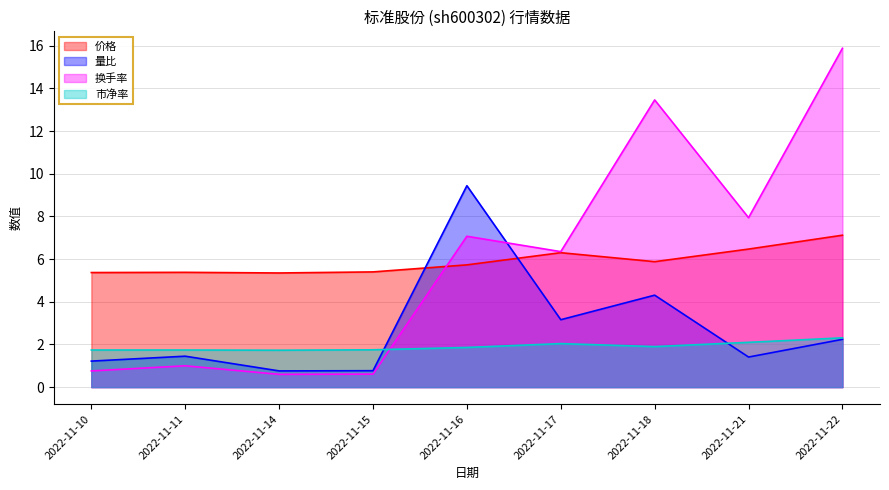

What is the value of the 换手率 point at the 1st from the left?

0.8